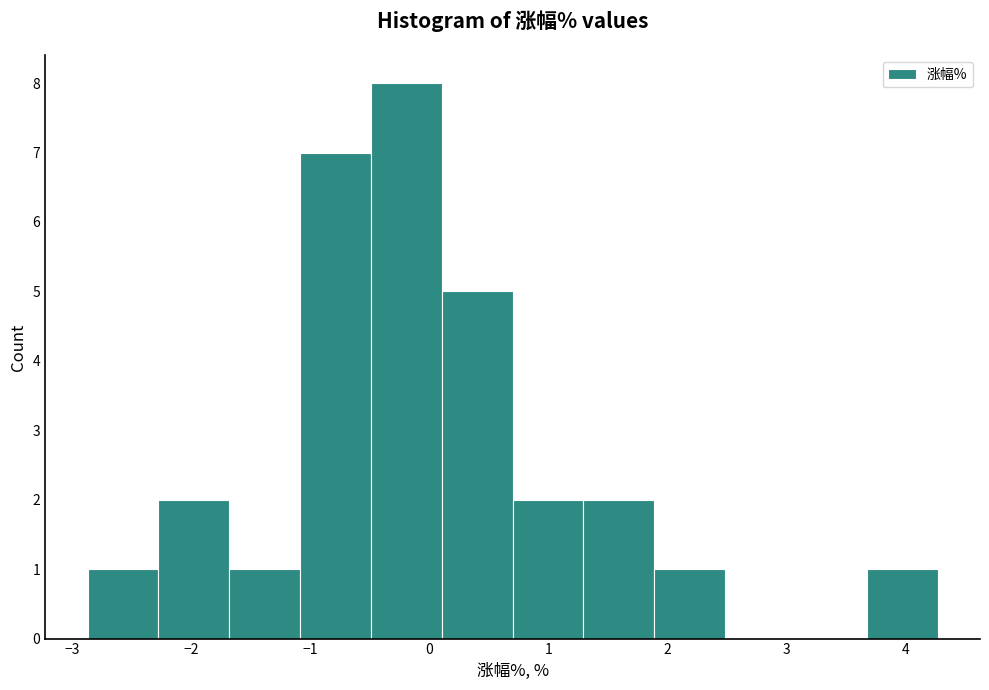

Reading left to right, list every bar in this chart as the range it spans on the x-axis followed by its height. Neither the bar edges nor the heights are printed on the chart, so give them approximately, as read against the axes.

-2.9 to -2.3: 1
-2.3 to -1.7: 2
-1.7 to -1.1: 1
-1.1 to -0.5: 7
-0.5 to 0.1: 8
0.1 to 0.7: 5
0.7 to 1.3: 2
1.3 to 1.9: 2
1.9 to 2.5: 1
2.5 to 3.1: 0
3.1 to 3.7: 0
3.7 to 4.3: 1